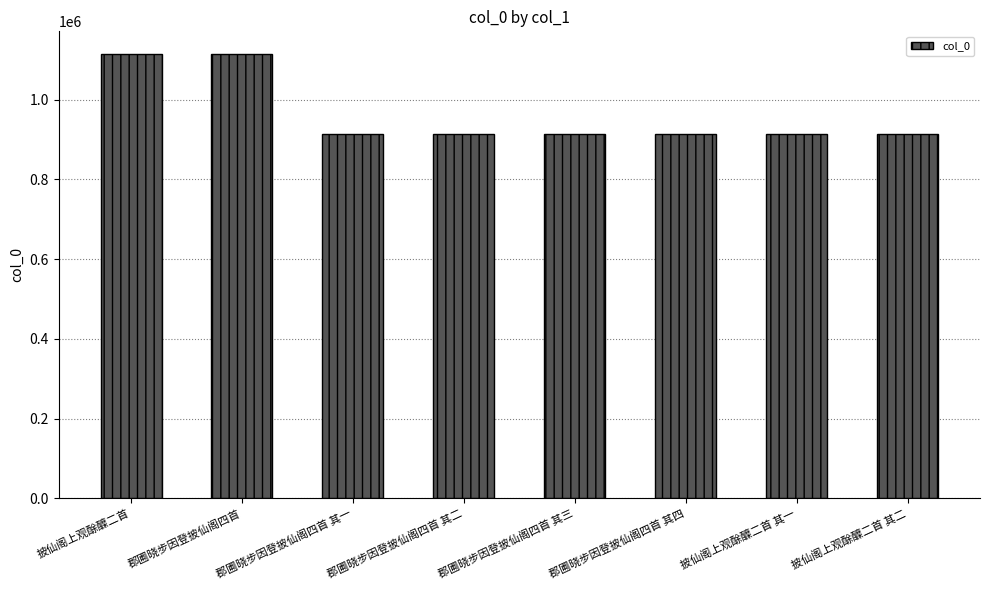

Does the chart contain any negative values?

No